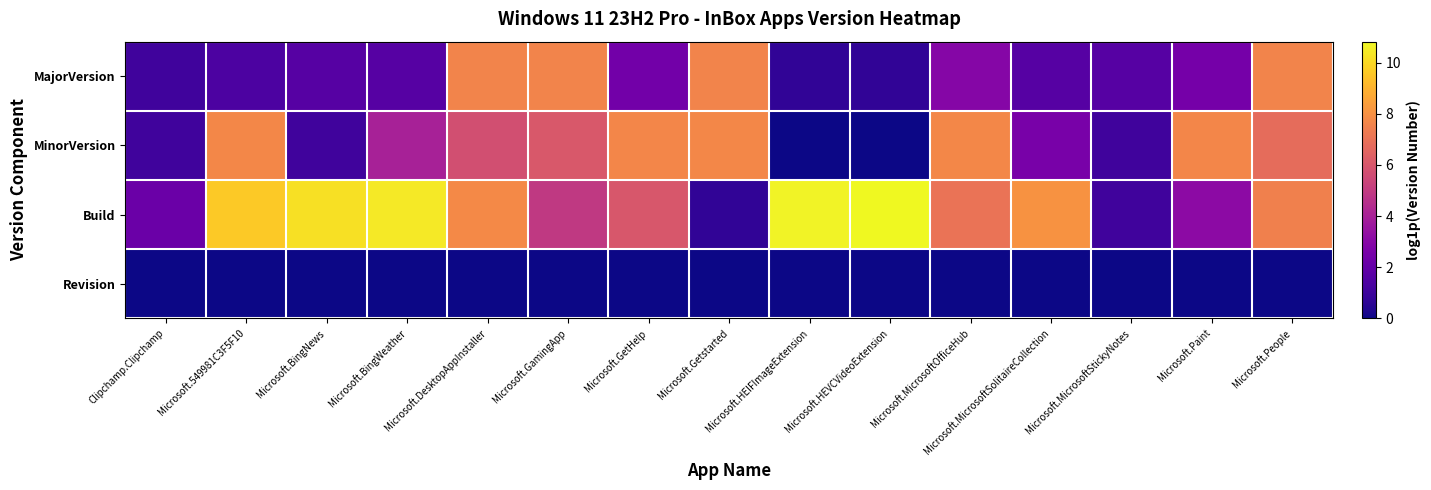

Reading right to left, extract all data points from this chart.

MajorVersion: Microsoft.People=7.6	Microsoft.Paint=2.5	Microsoft.MicrosoftStickyNotes=1.6	Microsoft.MicrosoftSolitaireCollection=1.6	Microsoft.MicrosoftOfficeHub=2.9	Microsoft.HEVCVideoExtension=0.7	Microsoft.HEIFImageExtension=0.7	Microsoft.Getstarted=7.6	Microsoft.GetHelp=2.4	Microsoft.GamingApp=7.6	Microsoft.DesktopAppInstaller=7.6	Microsoft.BingWeather=1.6	Microsoft.BingNews=1.6	Microsoft.549981C3F5F10=1.4	Clipchamp.Clipchamp=1.1
MinorVersion: Microsoft.People=6.8	Microsoft.Paint=7.7	Microsoft.MicrosoftStickyNotes=1.1	Microsoft.MicrosoftSolitaireCollection=2.6	Microsoft.MicrosoftOfficeHub=7.7	Microsoft.HEVCVideoExtension=0.0	Microsoft.HEIFImageExtension=0.0	Microsoft.Getstarted=7.7	Microsoft.GetHelp=7.7	Microsoft.GamingApp=6.1	Microsoft.DesktopAppInstaller=5.7	Microsoft.BingWeather=4.0	Microsoft.BingNews=1.1	Microsoft.549981C3F5F10=7.7	Clipchamp.Clipchamp=1.1
Build: Microsoft.People=7.5	Microsoft.Paint=3.1	Microsoft.MicrosoftStickyNotes=1.1	Microsoft.MicrosoftSolitaireCollection=8.1	Microsoft.MicrosoftOfficeHub=7.0	Microsoft.HEVCVideoExtension=10.8	Microsoft.HEIFImageExtension=10.7	Microsoft.Getstarted=0.7	Microsoft.GetHelp=6.0	Microsoft.GamingApp=4.9	Microsoft.DesktopAppInstaller=7.8	Microsoft.BingWeather=10.4	Microsoft.BingNews=10.2	Microsoft.549981C3F5F10=9.6	Clipchamp.Clipchamp=2.2
Revision: Microsoft.People=0.0	Microsoft.Paint=0.0	Microsoft.MicrosoftStickyNotes=0.0	Microsoft.MicrosoftSolitaireCollection=0.0	Microsoft.MicrosoftOfficeHub=0.0	Microsoft.HEVCVideoExtension=0.0	Microsoft.HEIFImageExtension=0.0	Microsoft.Getstarted=0.0	Microsoft.GetHelp=0.0	Microsoft.GamingApp=0.0	Microsoft.DesktopAppInstaller=0.0	Microsoft.BingWeather=0.0	Microsoft.BingNews=0.0	Microsoft.549981C3F5F10=0.0	Clipchamp.Clipchamp=0.0